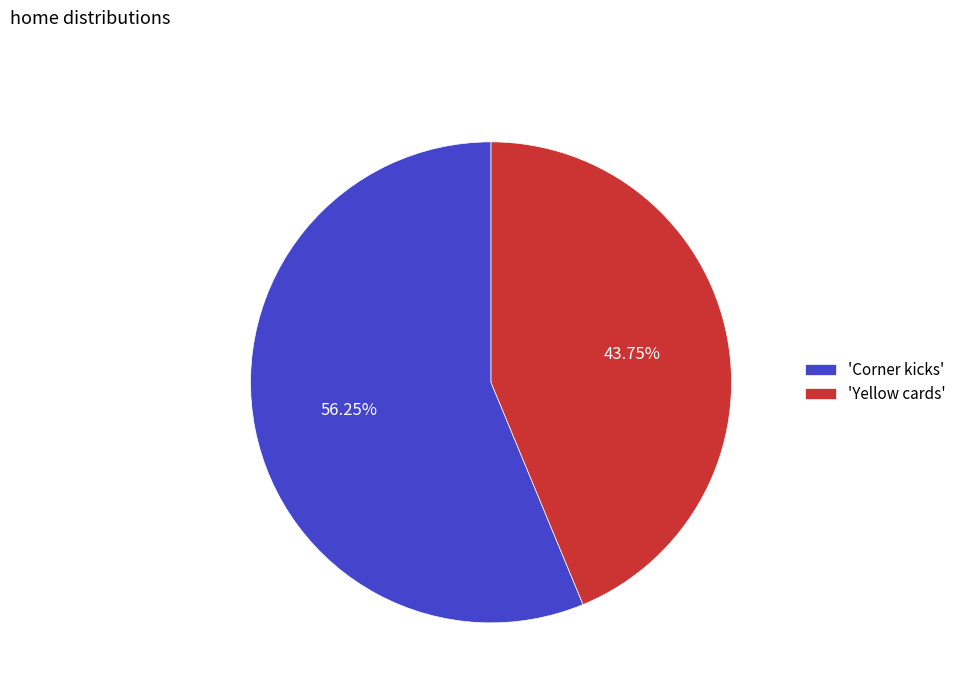

Rank the categories by value from highest to lowest.

'Corner kicks', 'Yellow cards'